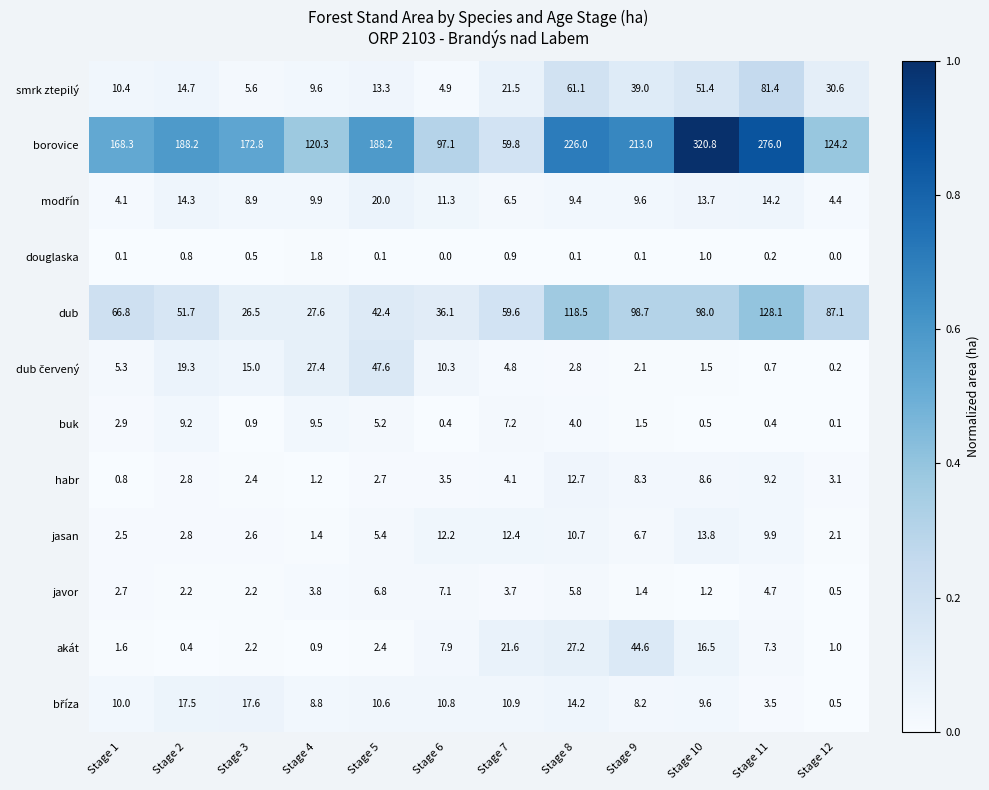

Rank the categories by habr value from highest to lowest.

Stage 8, Stage 11, Stage 10, Stage 9, Stage 7, Stage 6, Stage 12, Stage 2, Stage 5, Stage 3, Stage 4, Stage 1